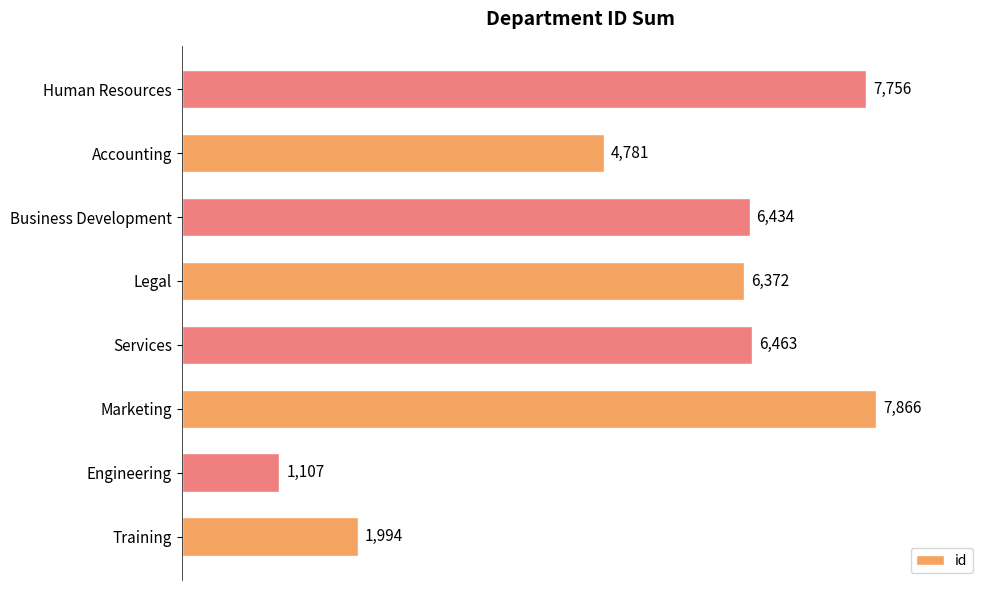

What is the greatest value displayed?

7866